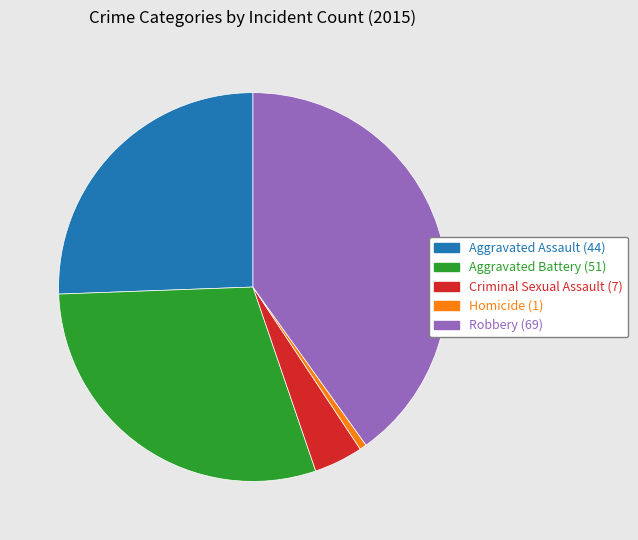

Which category has the smallest portion of the pie?

Homicide